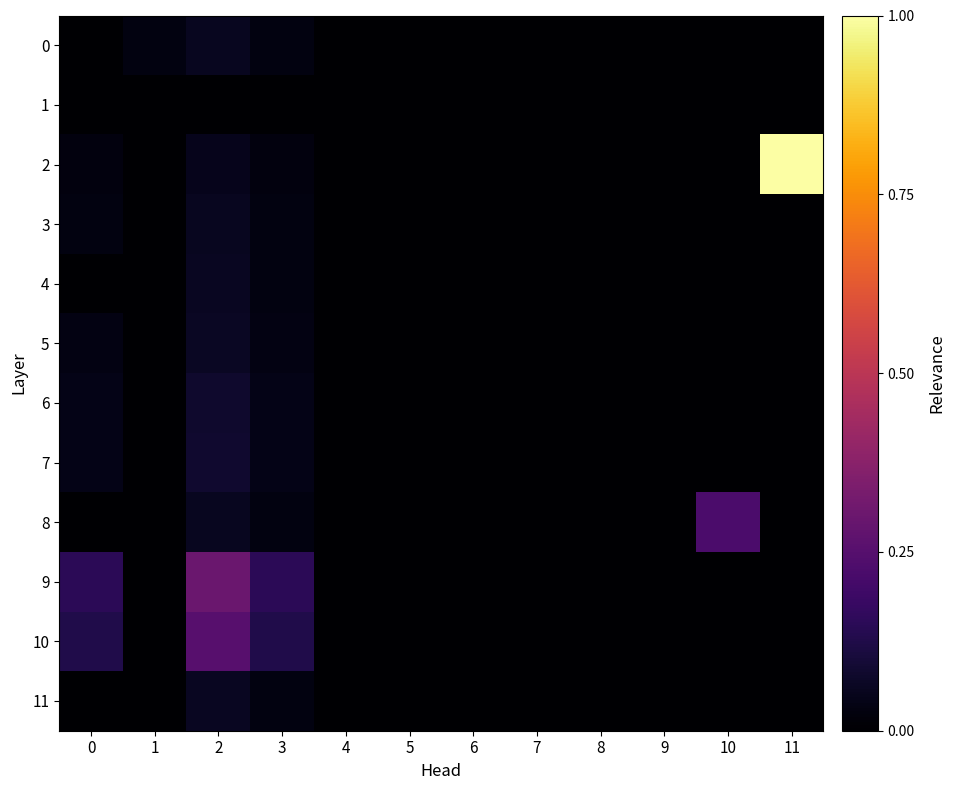

At which category is the sum across all series the highest?

2